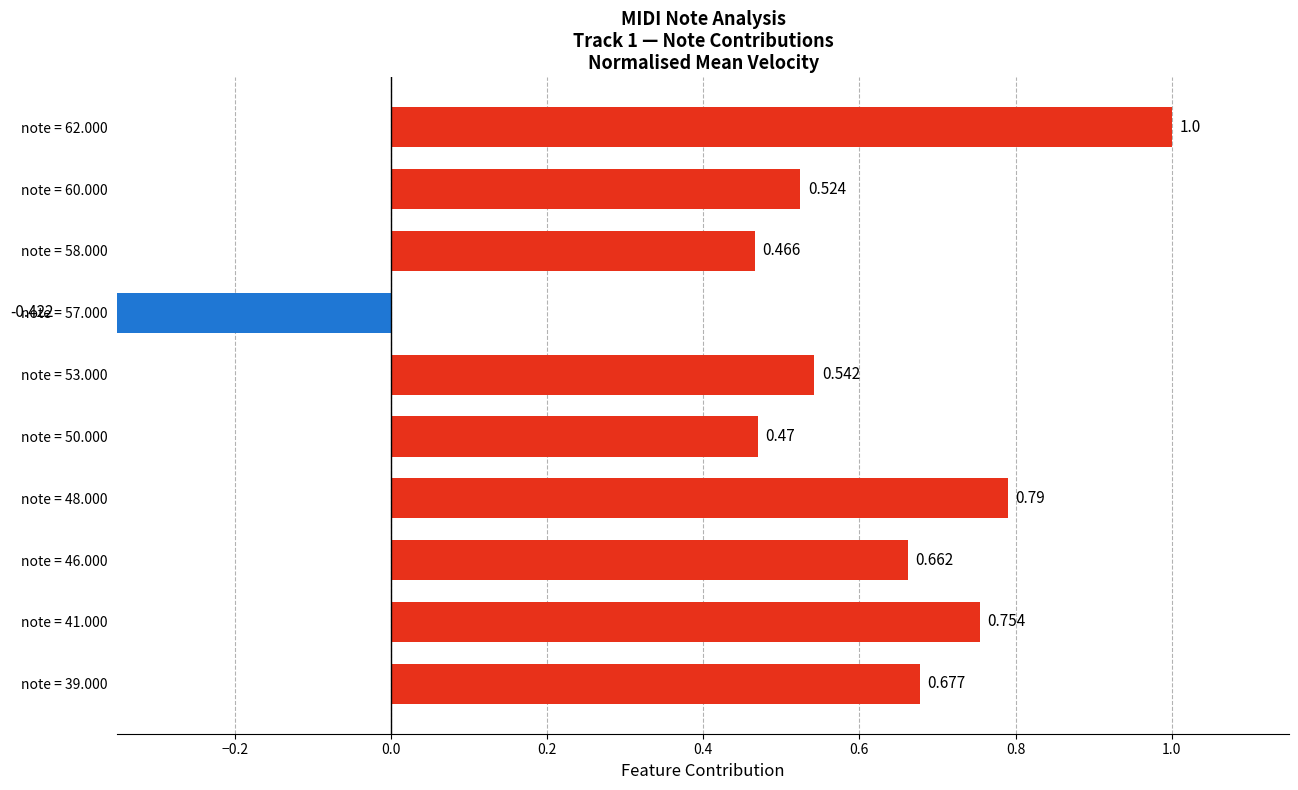

How many values are below 0?

1